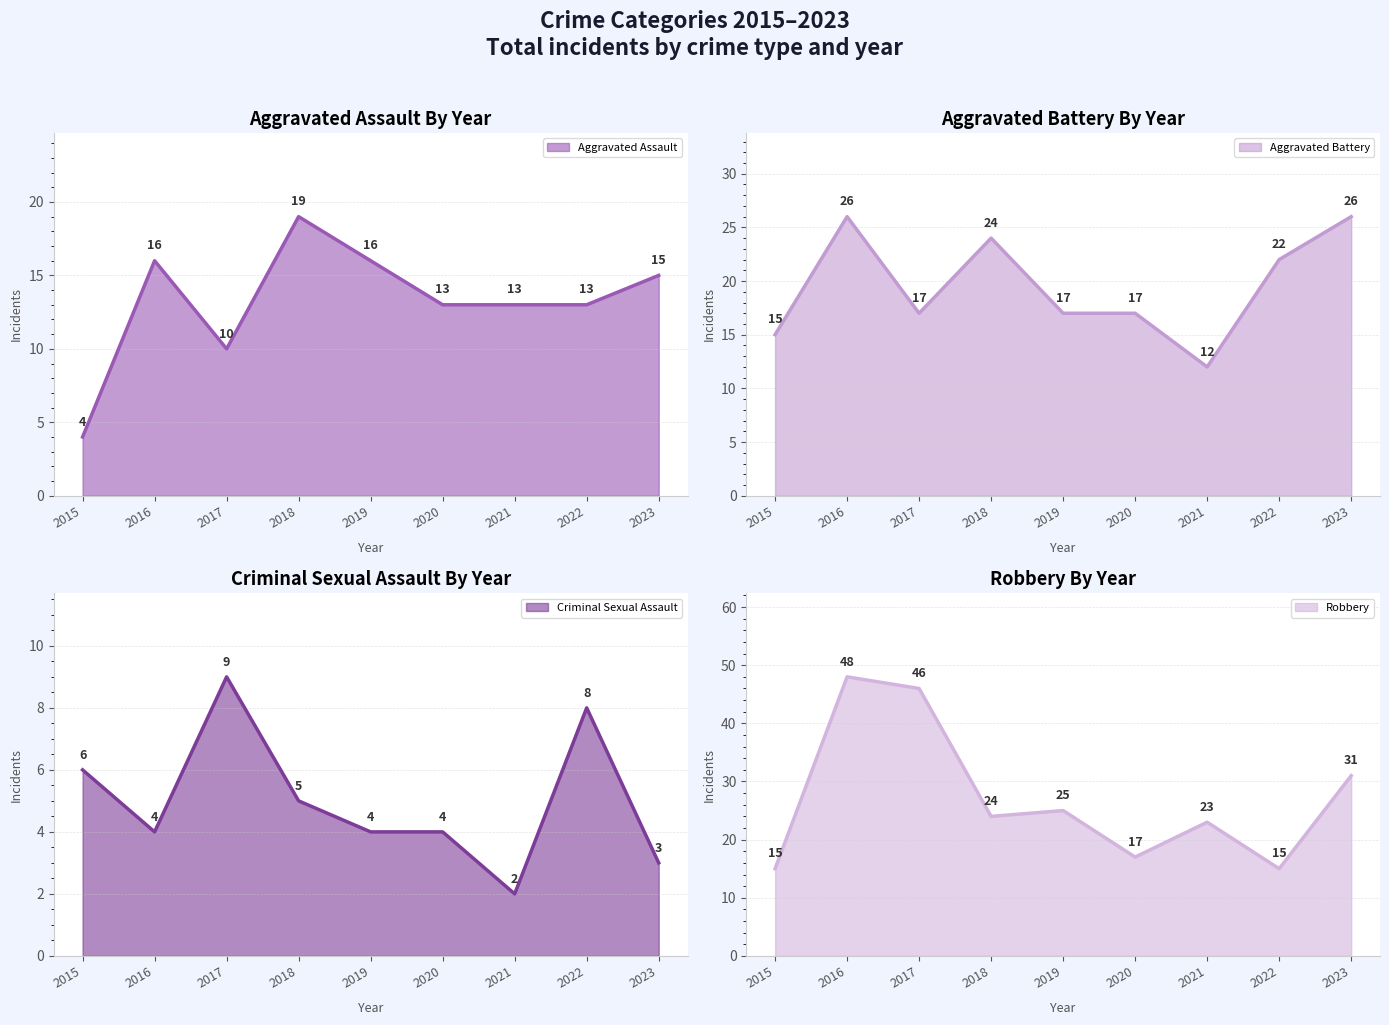

What is the spread (max minus min) of values at 2023?

28